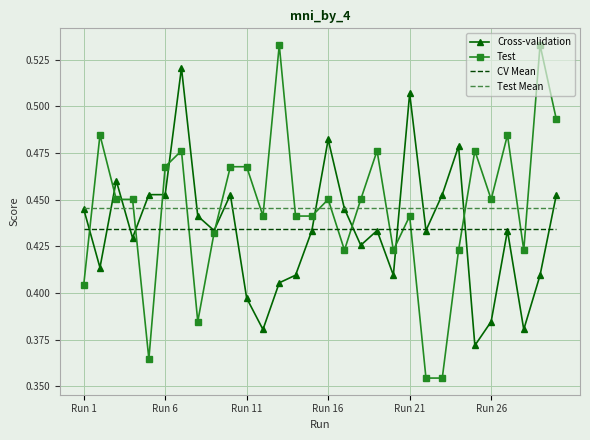

Rank the series by their maximum value, from highest to lowest.

Test, Cross-validation, Test Mean, CV Mean